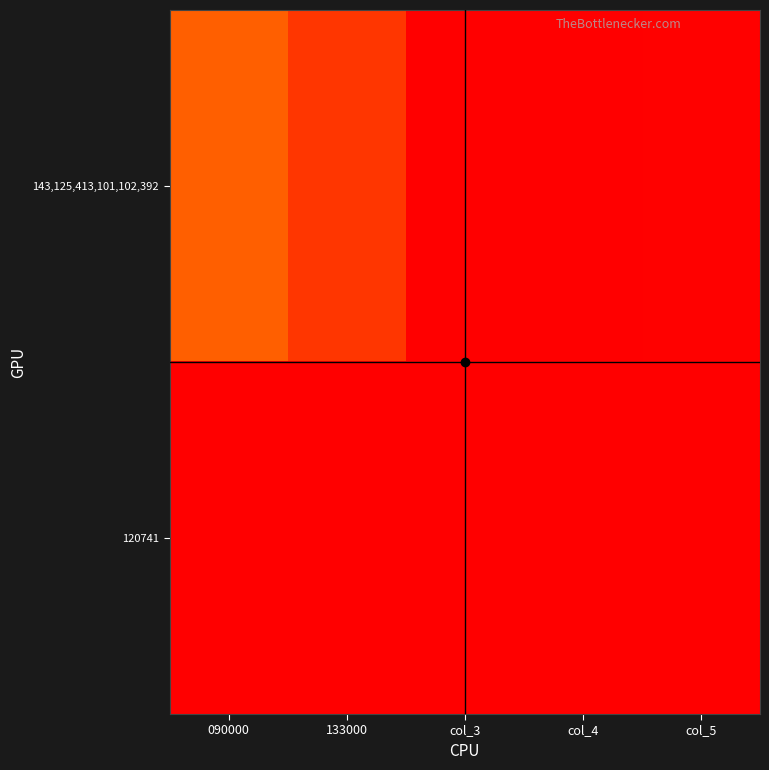

Reading right to left, extract all data points from this chart.

143,125,413,101,102,392: col_5=0.0	col_4=0.0	col_3=1.0	133000=0.1	090000=0.1
120741: col_5=0.0	col_4=0.0	col_3=0.0	133000=0.0	090000=1.0